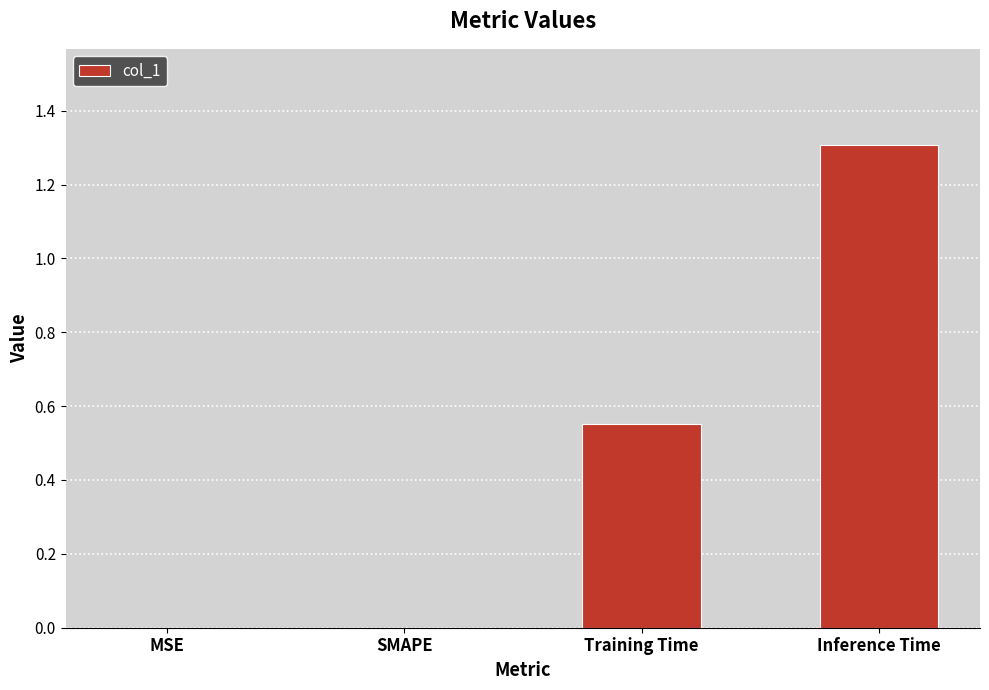

True or false: the data shows 0.0 at SMAPE.

True